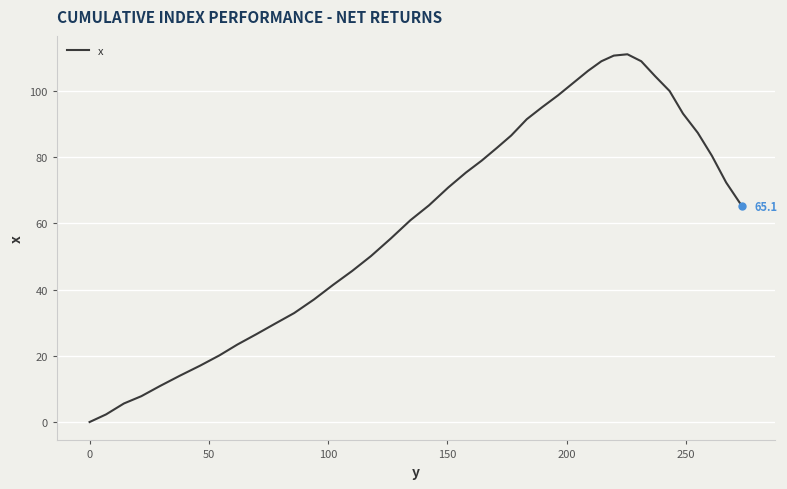

What is the difference between the maximum and minimum values?

111.0